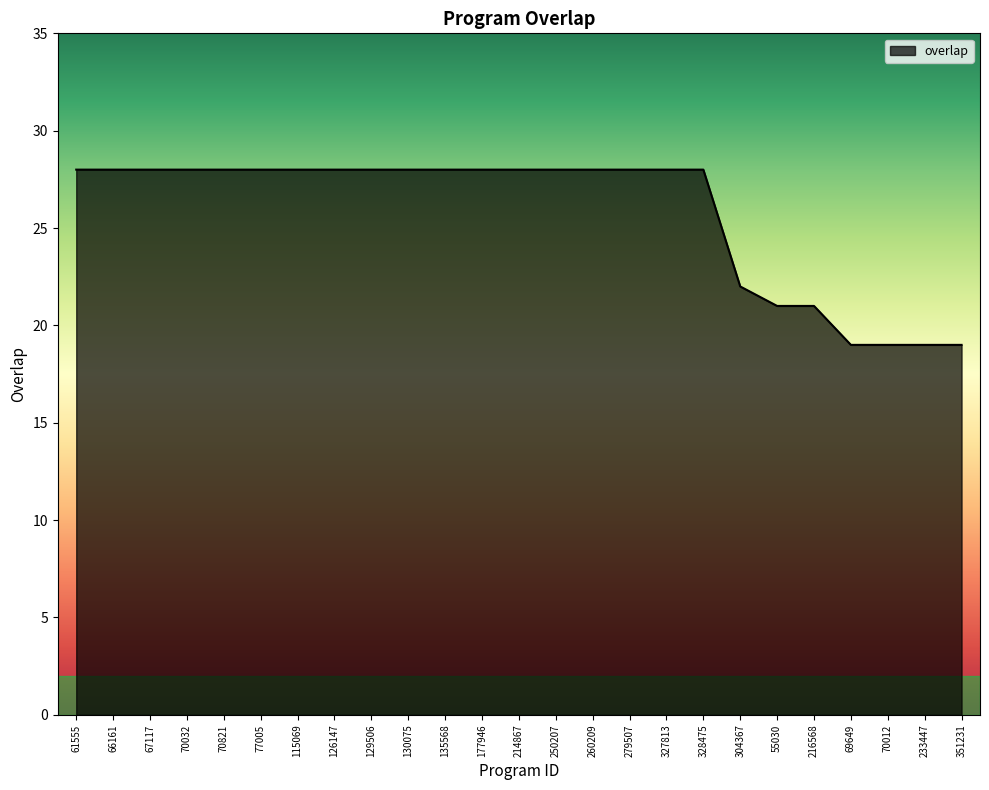

Approximately how many times larger is the value at 61555 compared to 126147?

1.0